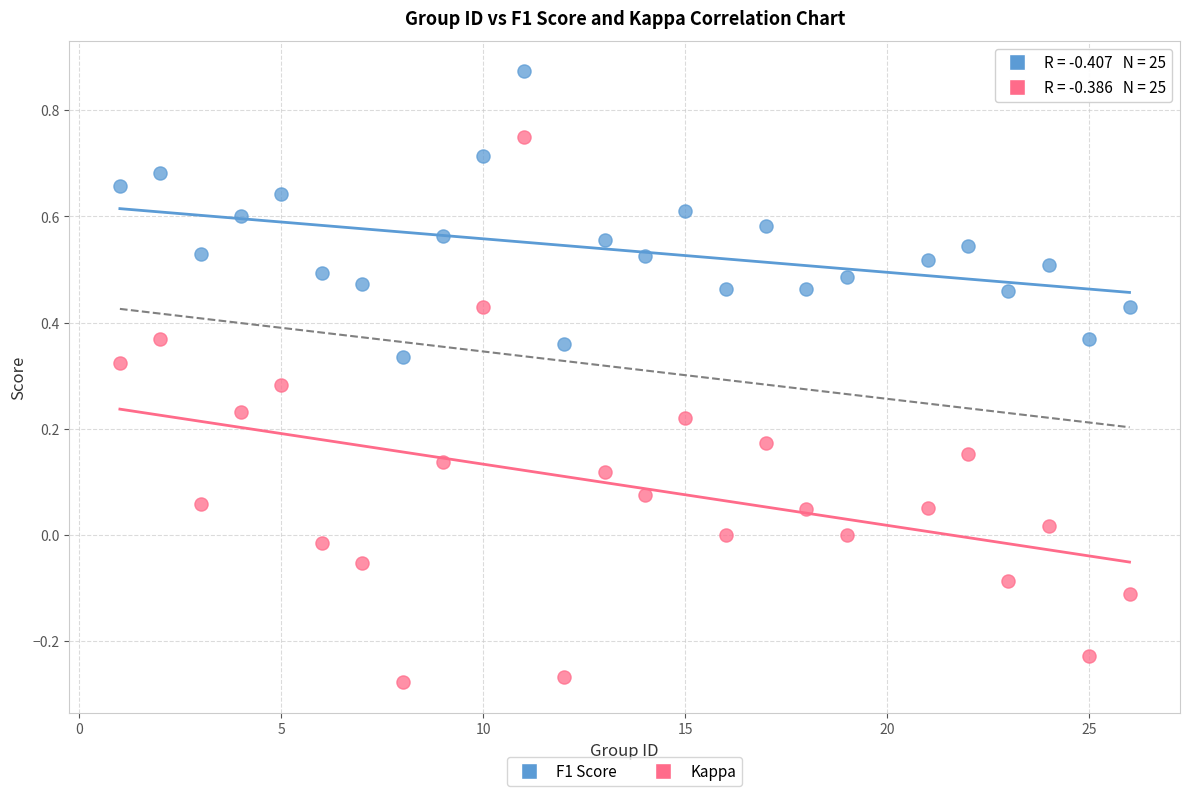

What are all the series names shown in the legend?

F1 Score, Kappa